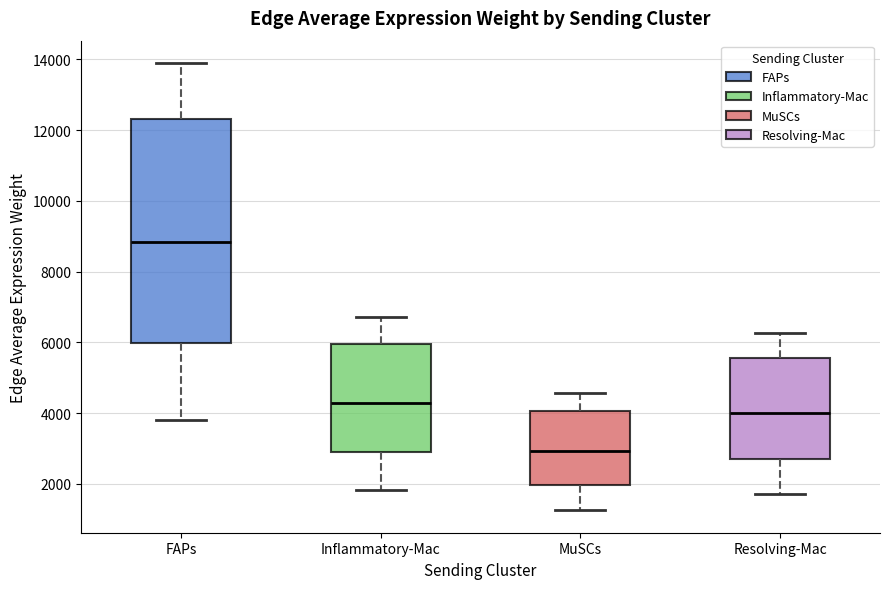

Reading left to right, read every box against the y-axis: the position of its median line, the range the box covers, and the ends of its whiskers. The values are not printed on the chart, so give them approximately, as read against the axis.

FAPs: median 8800, box 6000 to 12400, whiskers 3800 to 13800
Inflammatory-Mac: median 4200, box 2800 to 6000, whiskers 1800 to 6800
MuSCs: median 3000, box 2000 to 4000, whiskers 1200 to 4600
Resolving-Mac: median 4000, box 2600 to 5600, whiskers 1800 to 6200